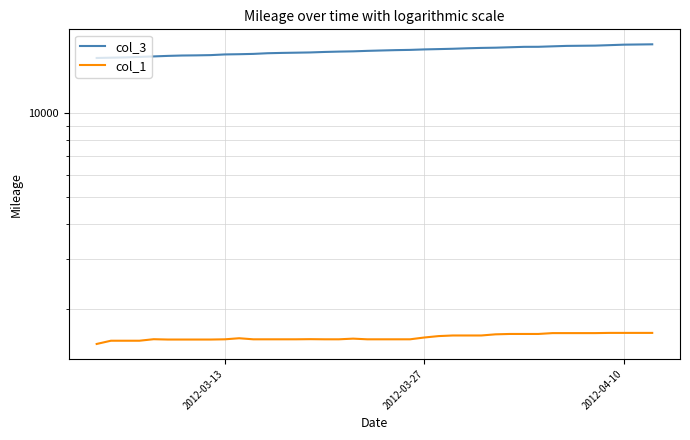

What is the sum of all col_3 values?

668724.1